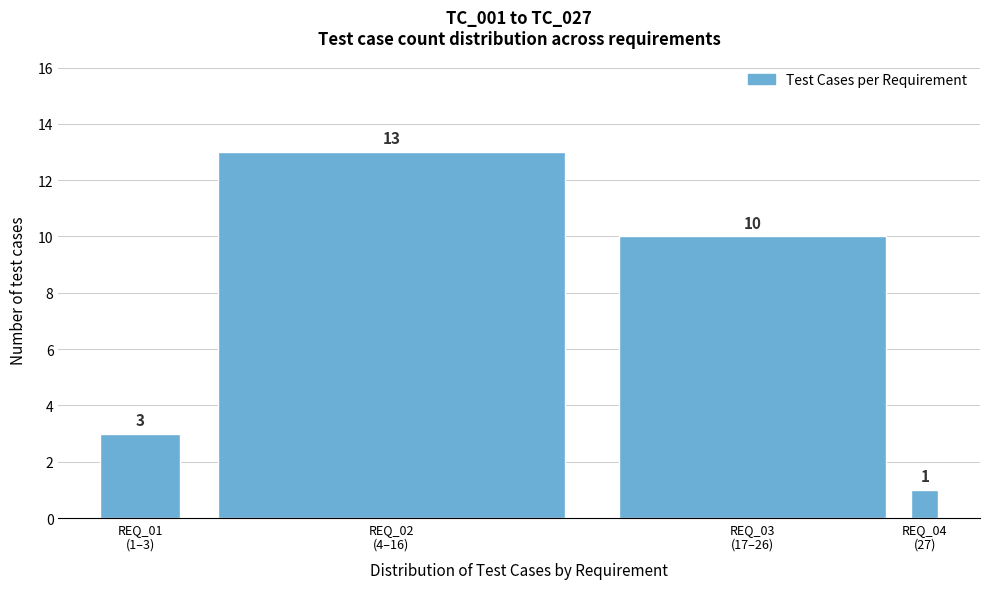

Reading right to left, extract all data points from this chart.

1	10	13	3